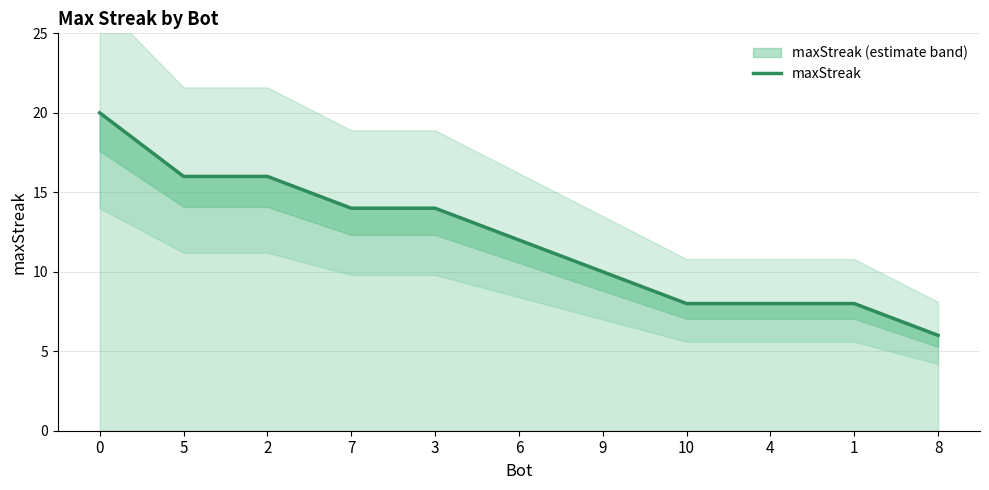

Rank the categories by value from lowest to highest.

8, 10, 4, 1, 9, 6, 7, 3, 5, 2, 0